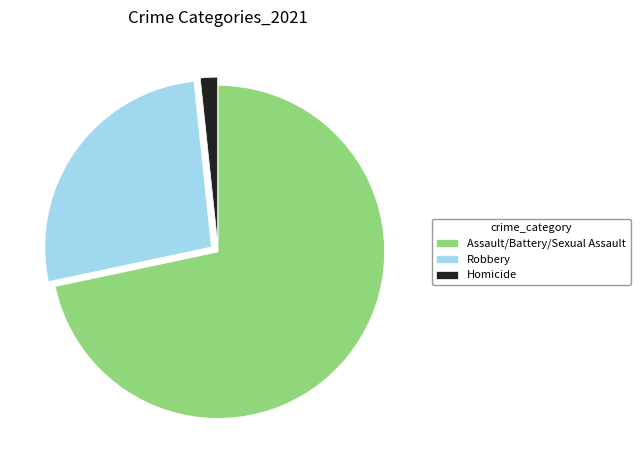

Which slice represents more than half of the pie?

Assault/Battery/Sexual Assault